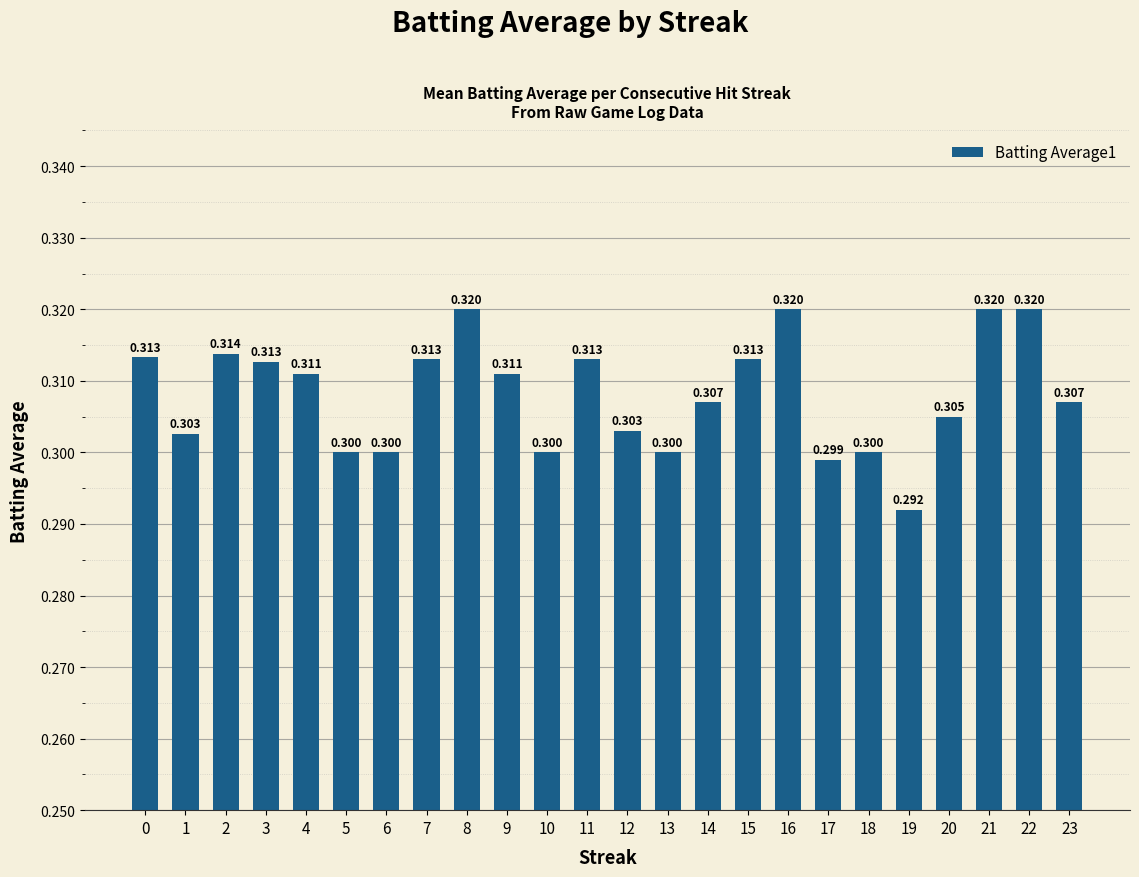

How many categories are shown in the chart?

24